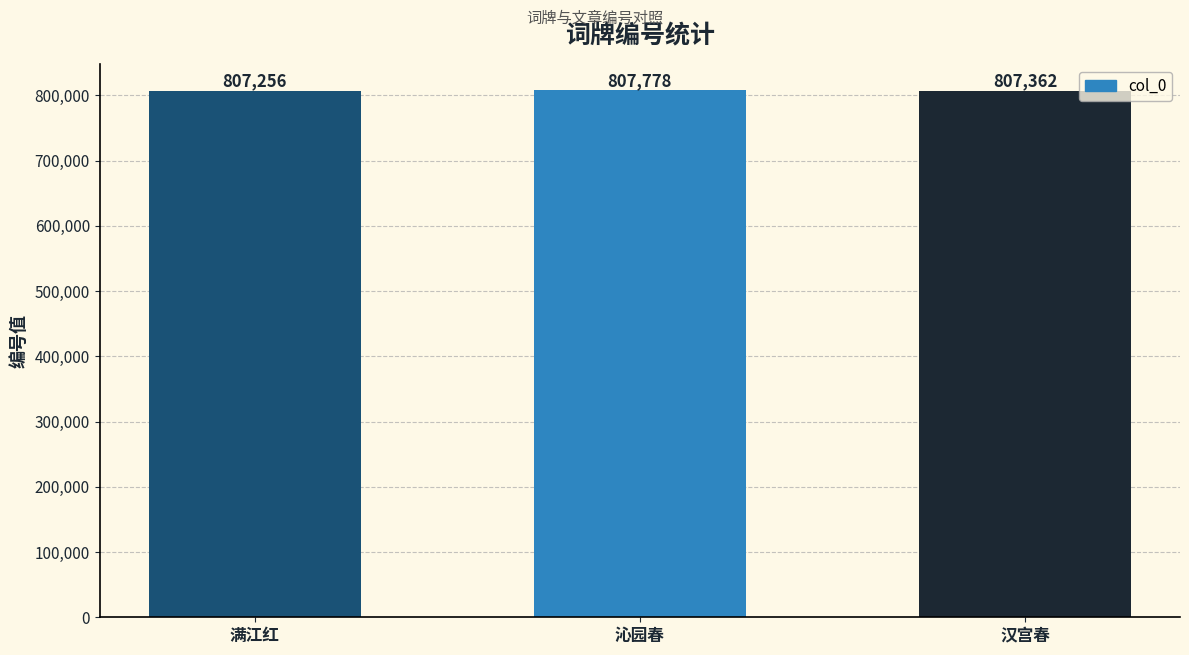

Is it true that the value at 汉宫春 is 428856?

False